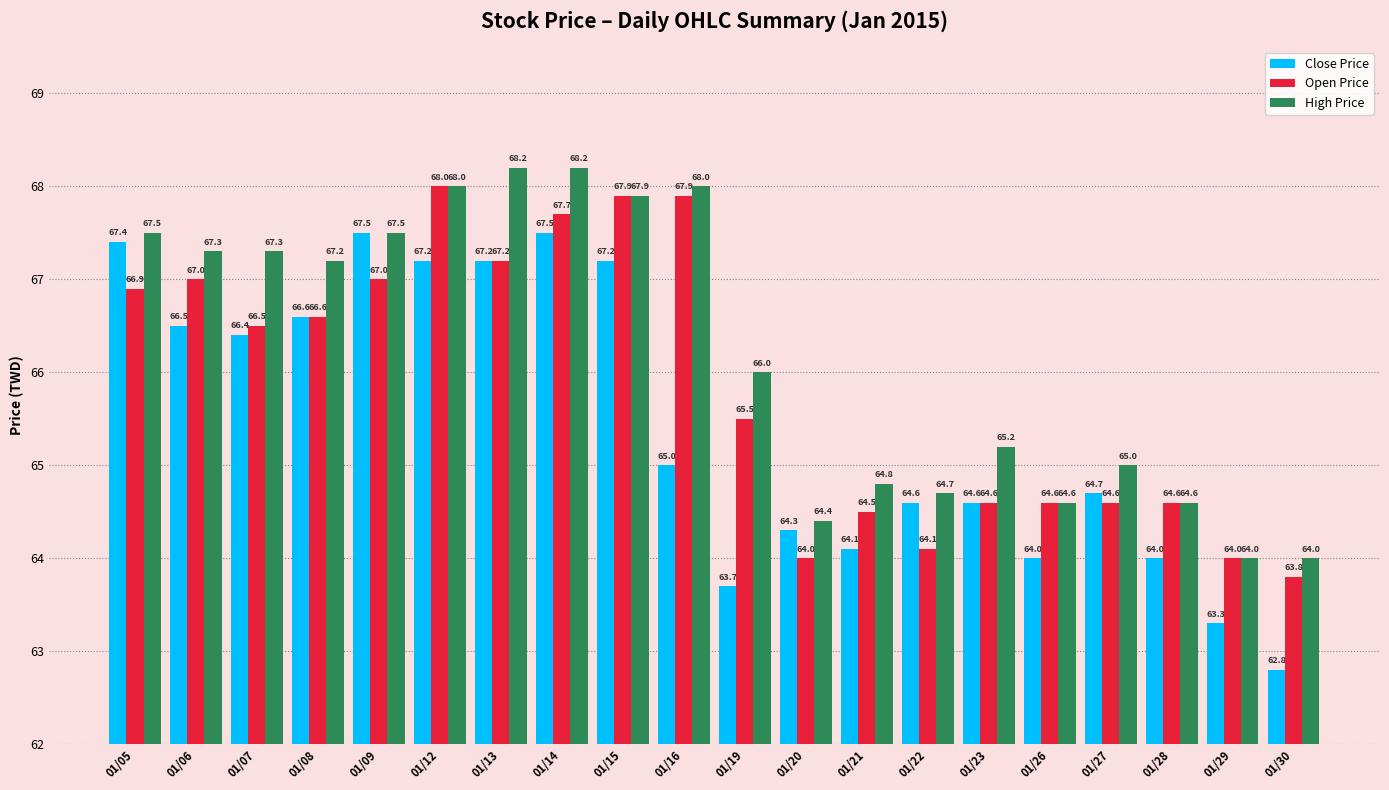

Reading right to left, what are all the values shown in this chart?

Close Price: 01/30=62.8	01/29=63.3	01/28=64.0	01/27=64.7	01/26=64.0	01/23=64.6	01/22=64.6	01/21=64.1	01/20=64.3	01/19=63.7	01/16=65.0	01/15=67.2	01/14=67.5	01/13=67.2	01/12=67.2	01/09=67.5	01/08=66.6	01/07=66.4	01/06=66.5	01/05=67.4
Open Price: 01/30=63.8	01/29=64.0	01/28=64.6	01/27=64.6	01/26=64.6	01/23=64.6	01/22=64.1	01/21=64.5	01/20=64.0	01/19=65.5	01/16=67.9	01/15=67.9	01/14=67.7	01/13=67.2	01/12=68.0	01/09=67.0	01/08=66.6	01/07=66.5	01/06=67.0	01/05=66.9
High Price: 01/30=64.0	01/29=64.0	01/28=64.6	01/27=65.0	01/26=64.6	01/23=65.2	01/22=64.7	01/21=64.8	01/20=64.4	01/19=66.0	01/16=68.0	01/15=67.9	01/14=68.2	01/13=68.2	01/12=68.0	01/09=67.5	01/08=67.2	01/07=67.3	01/06=67.3	01/05=67.5